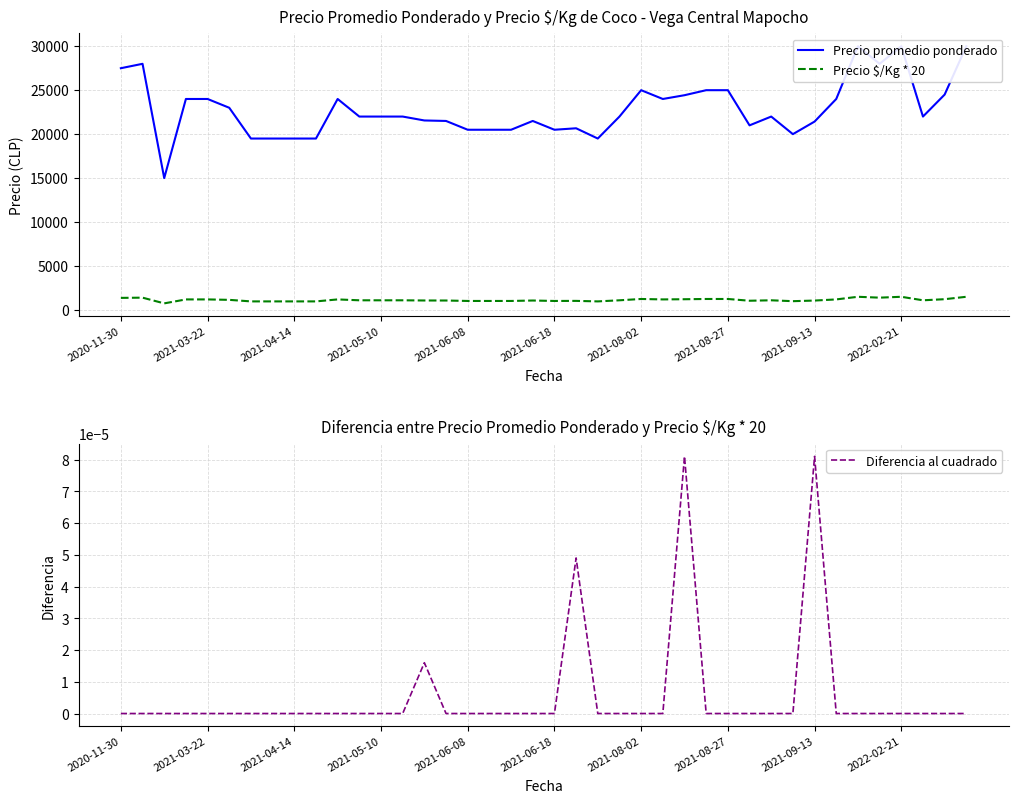

Rank the series at 31 from highest to lowest value.

Precio promedio ponderado, Precio $/Kg * 20, Diferencia al cuadrado